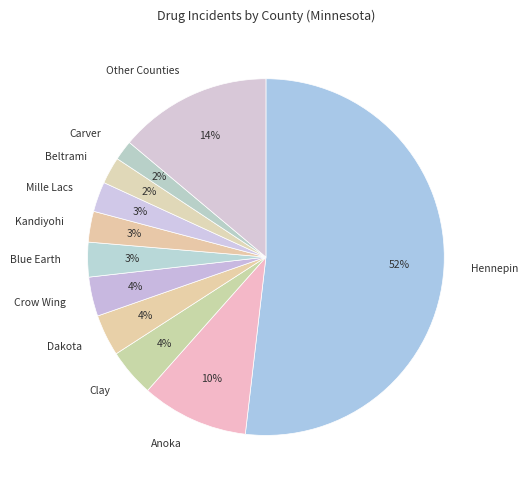

Combined, do Carver and Blue Earth account for over 50%?

No